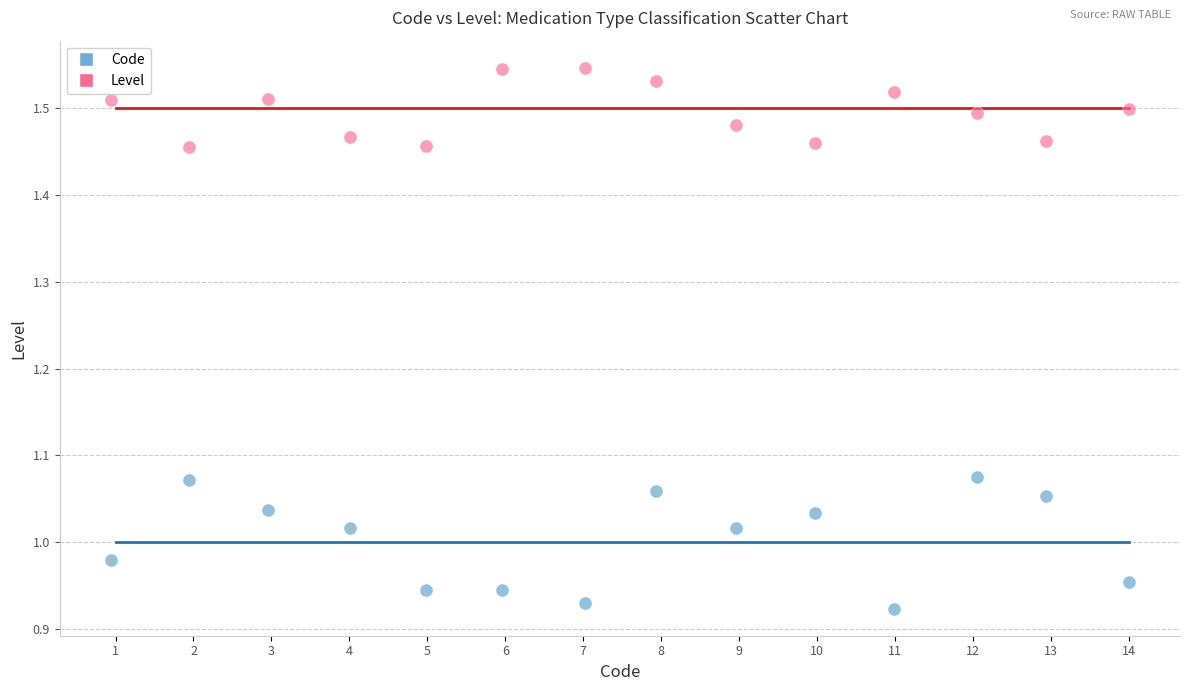

Which series contains the lowest Y value?

Code